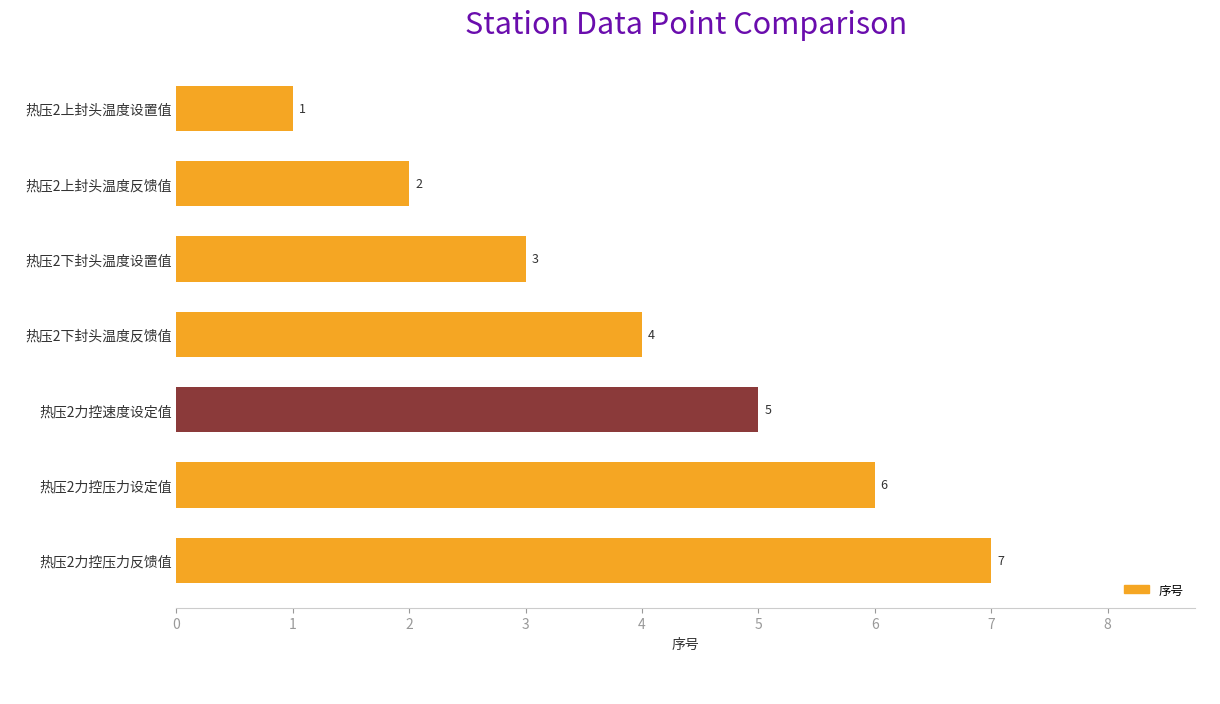

At which category does the chart reach its peak across all series?

热压2力控压力反馈值